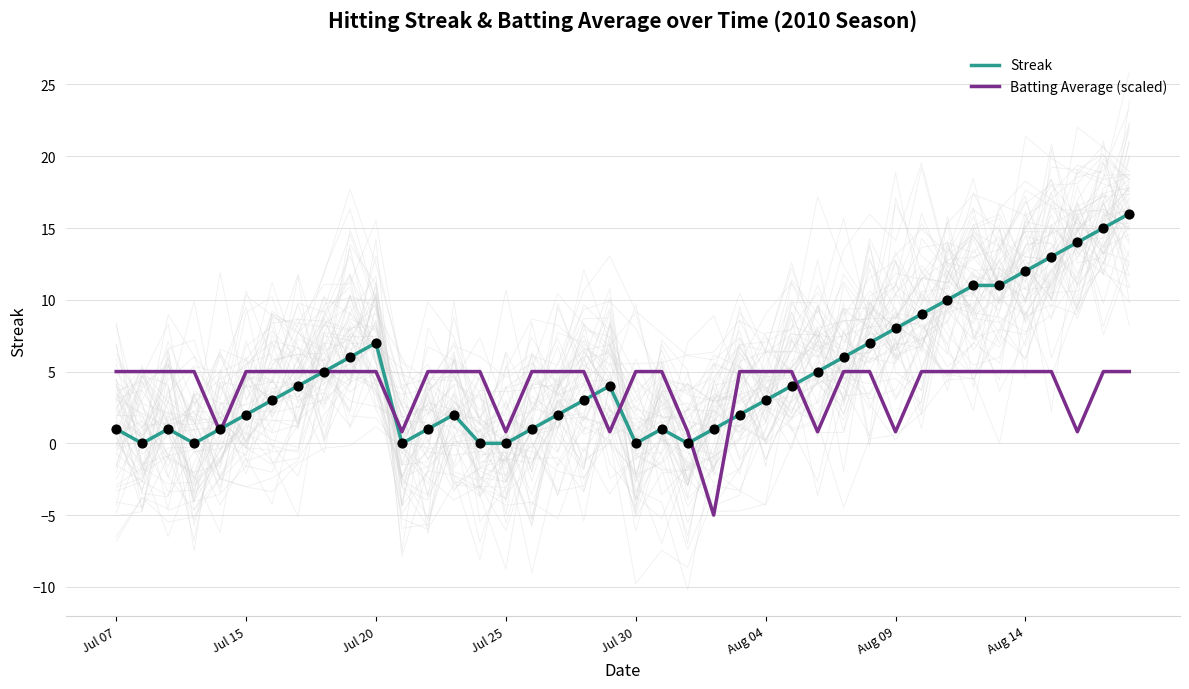

What are all the series names shown in the legend?

Streak, Batting Average (scaled)